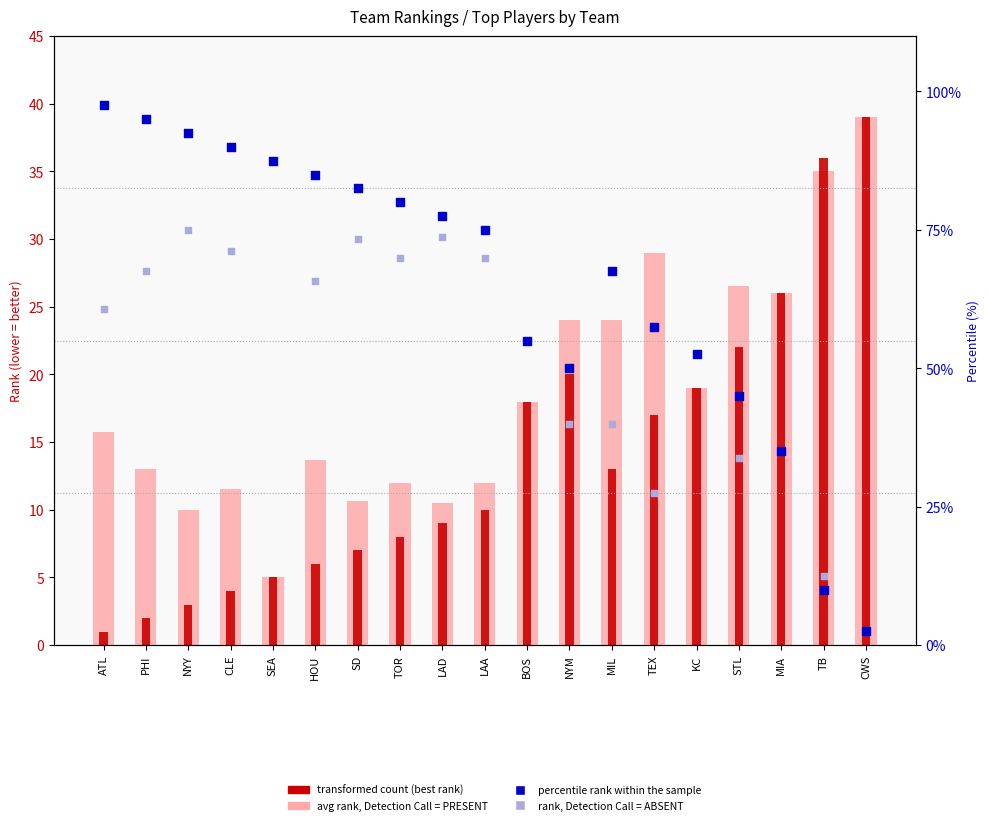

Which series contains the lowest Y value?

transformed count (best rank)